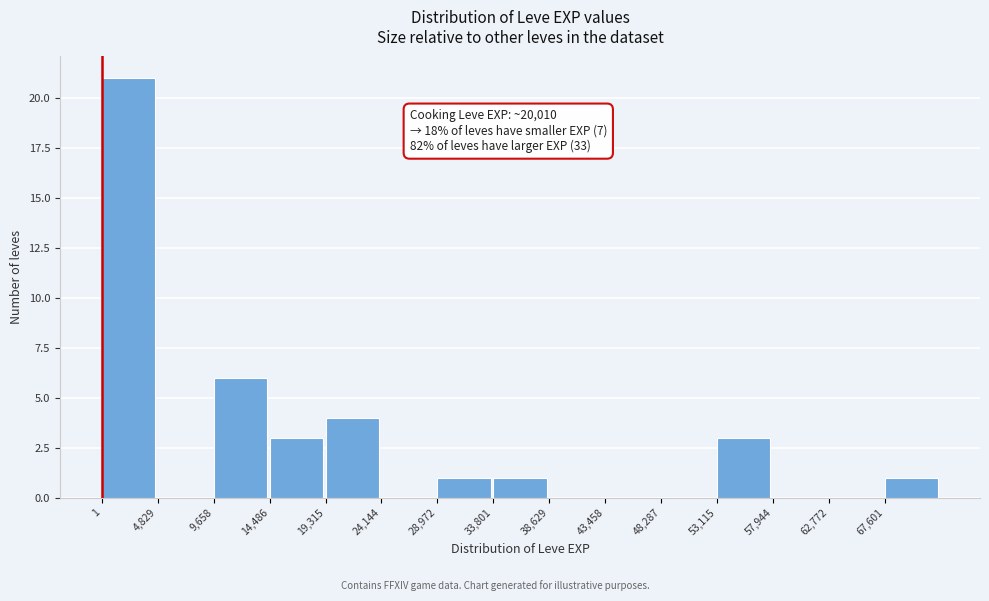

Over which range of the x-axis is the bar tallest?

0 to 5000